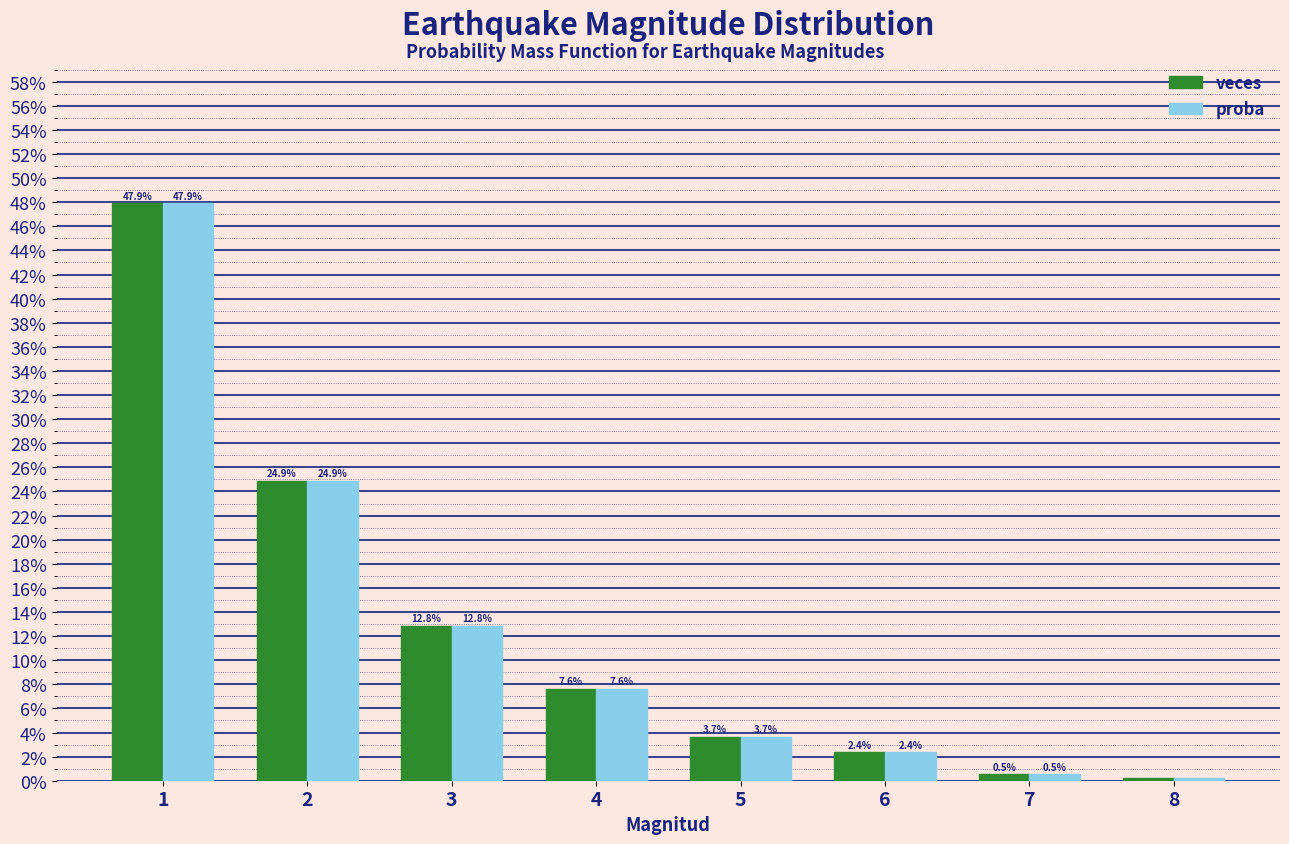

What is the value of the proba bar at the 1st from the left?

0.5